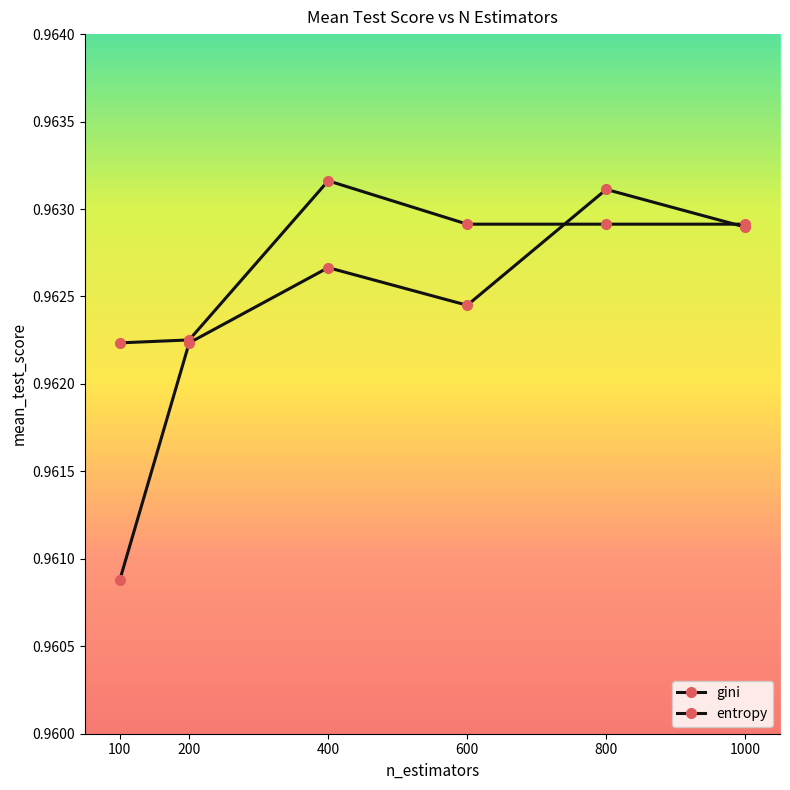

Rank the series by their average value, from lowest to highest.

entropy, gini